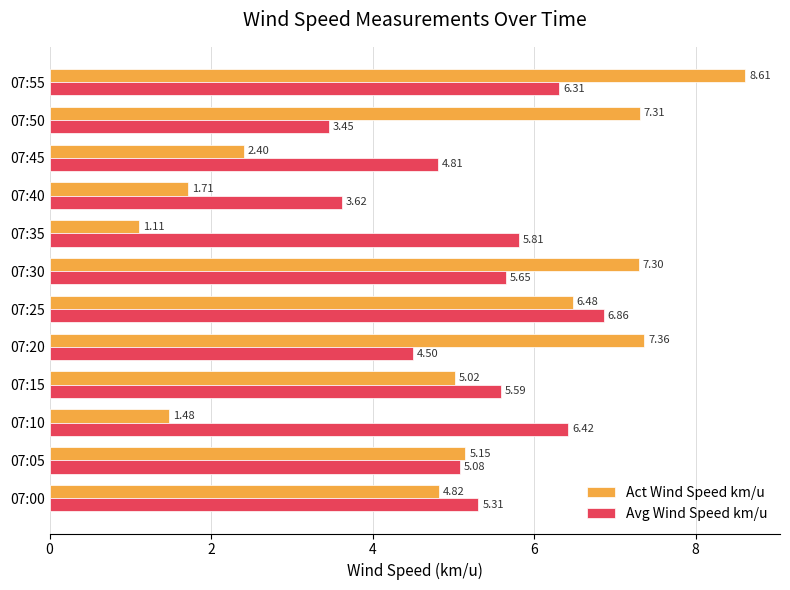

What is the total value across all series at 07:15?

10.6